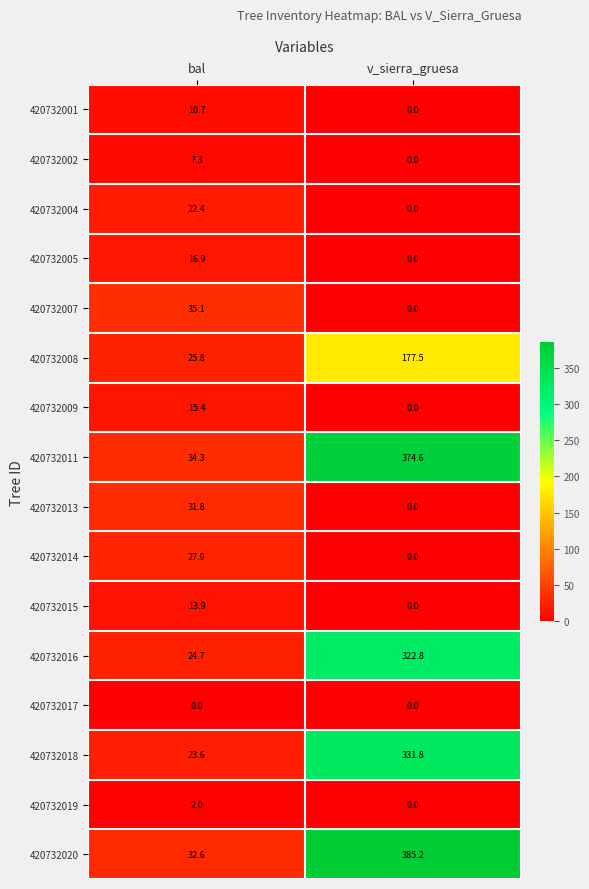

Which series changed the most between bal and v_sierra_gruesa?

420732020